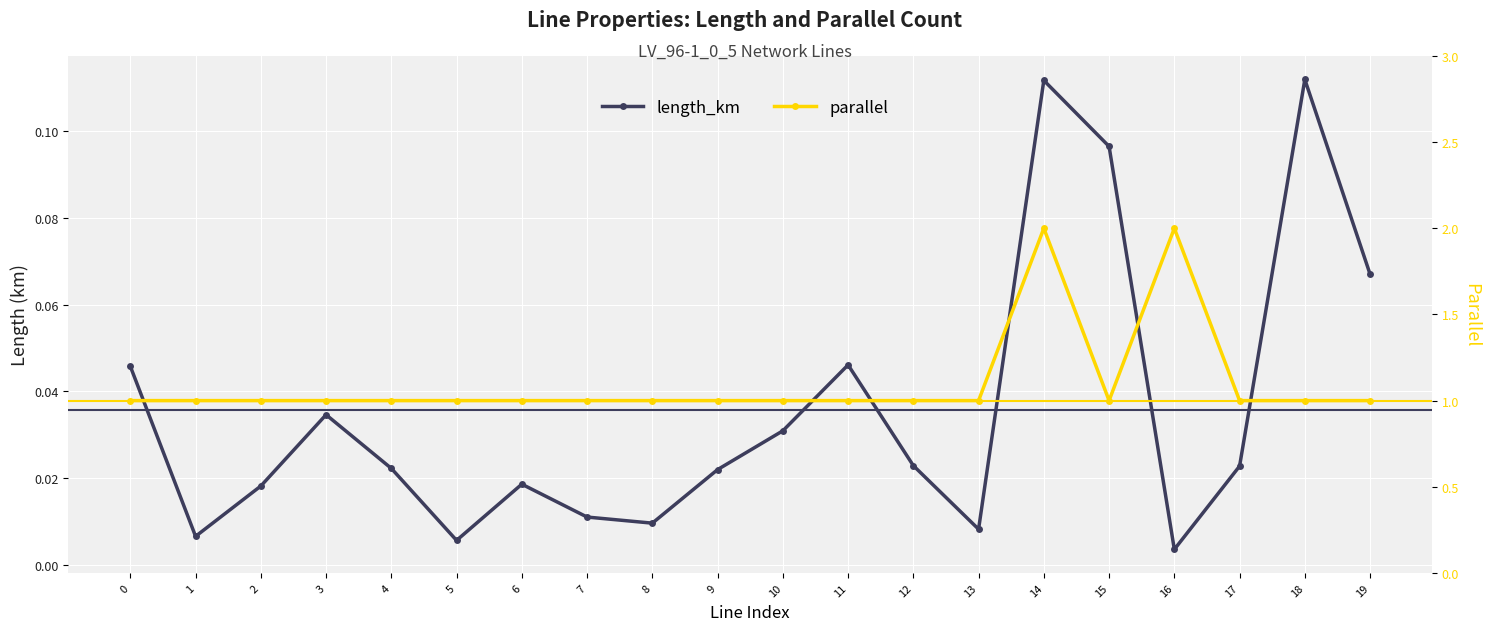

True or false: length_km and parallel intersect in this chart.

False